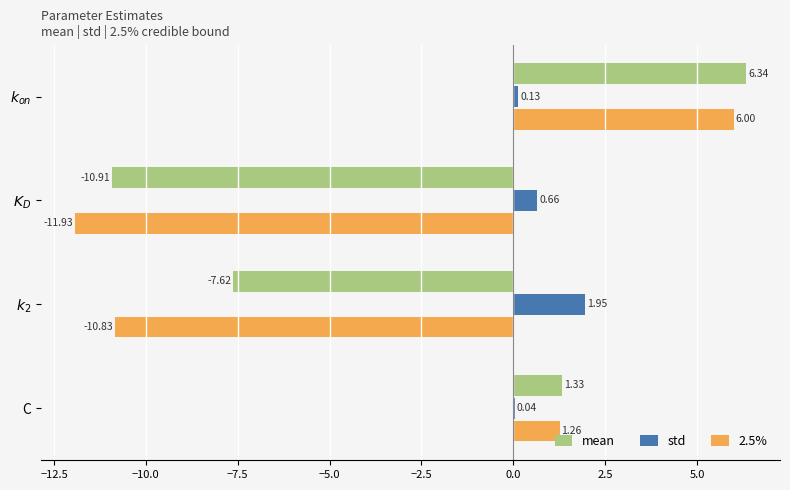

Where is std nearest to the value 0?

C